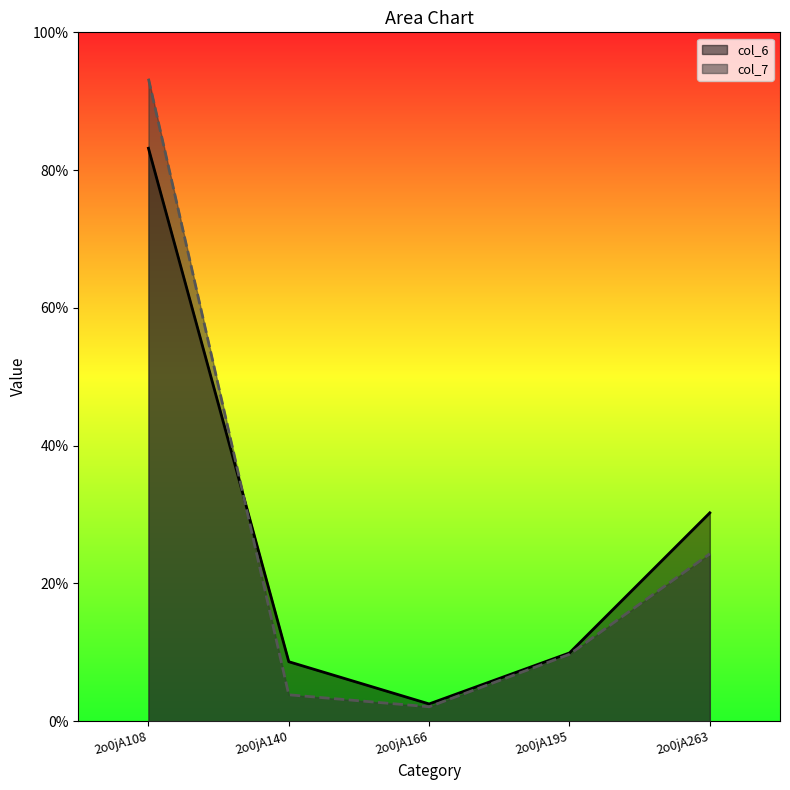

In col_6, how many points are lower than both neighbors (excluding endpoints)?

1